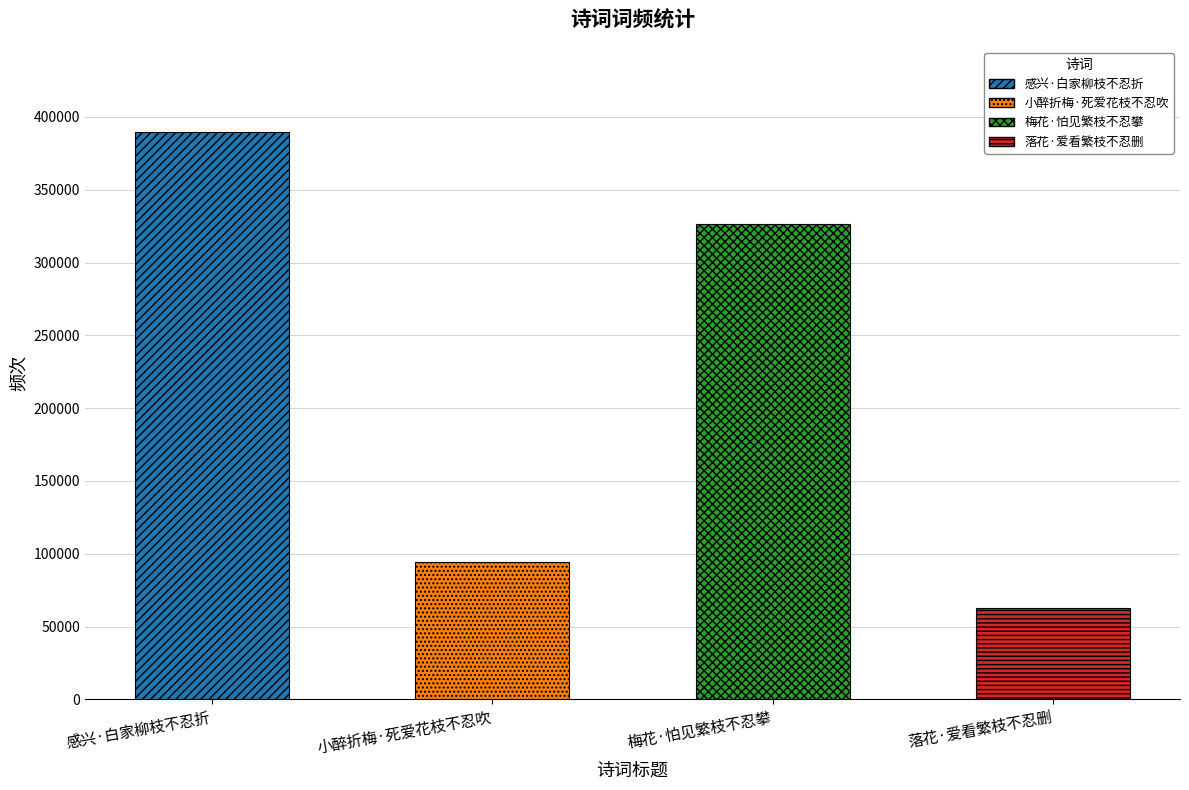

How many data points does each series have?

4